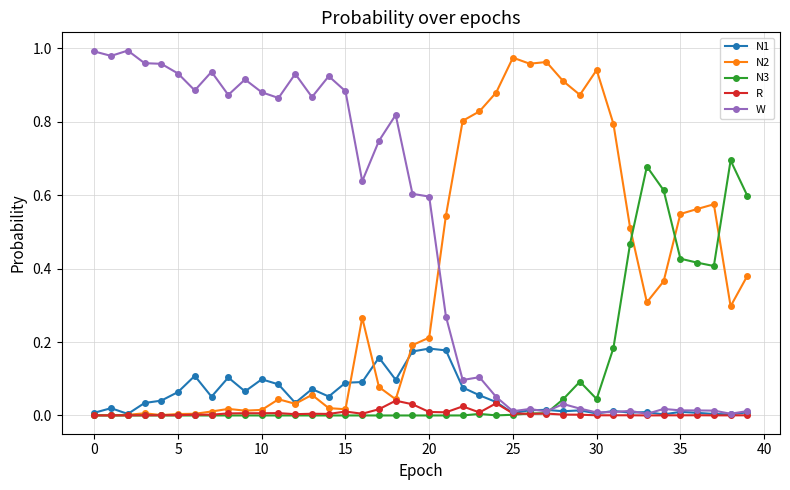

True or false: N2 and W intersect in this chart.

True